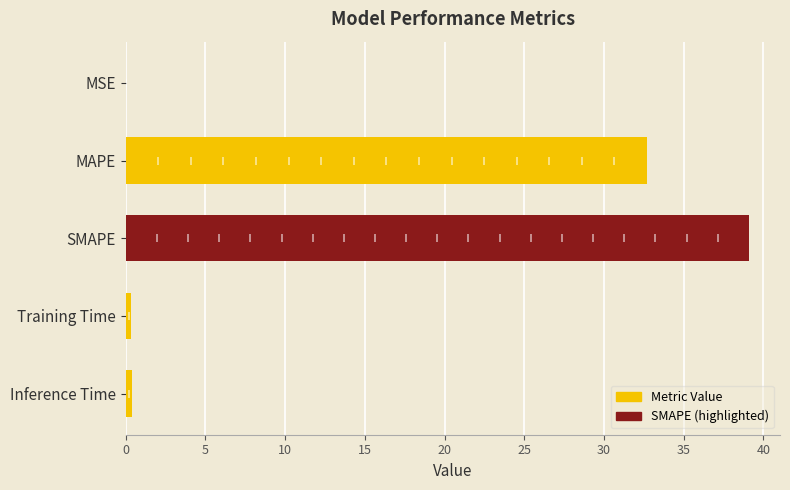

Which category has the highest value across all series?

SMAPE